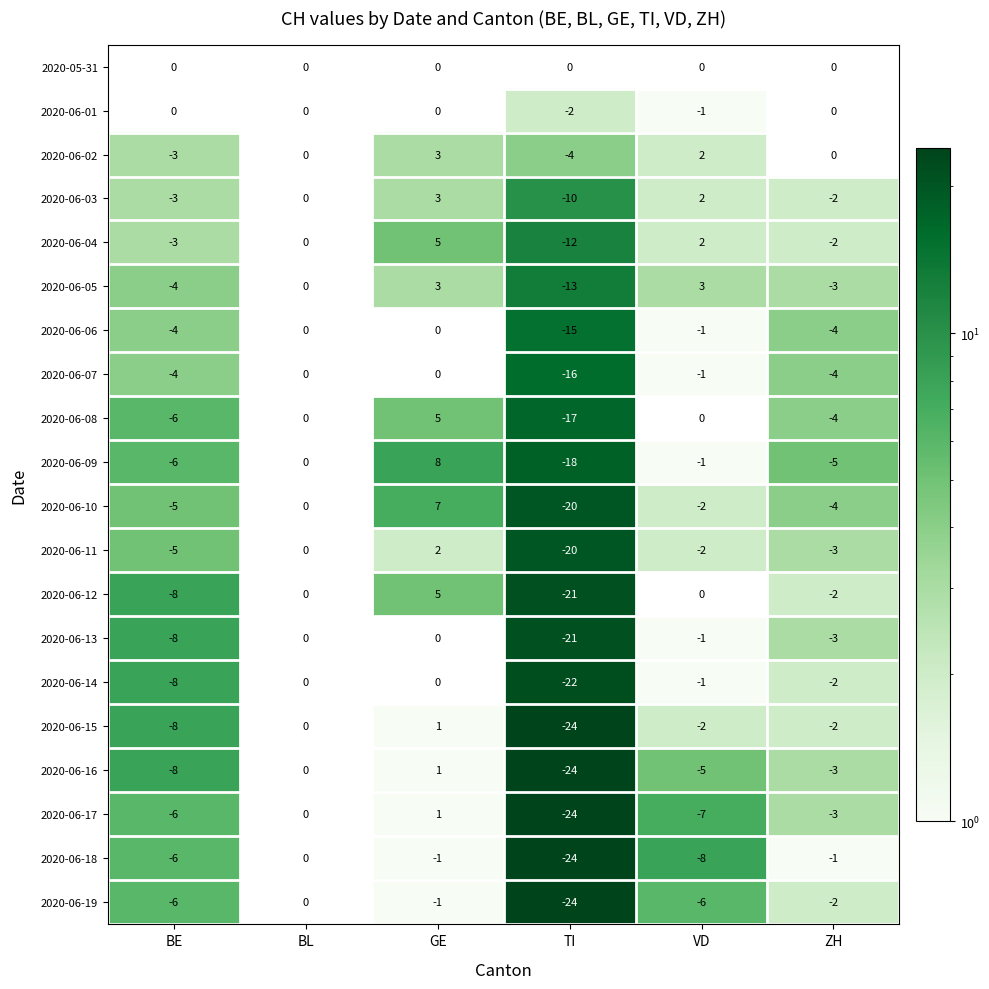

Is it true that 2020-05-31 equals 0 at ZH?

True